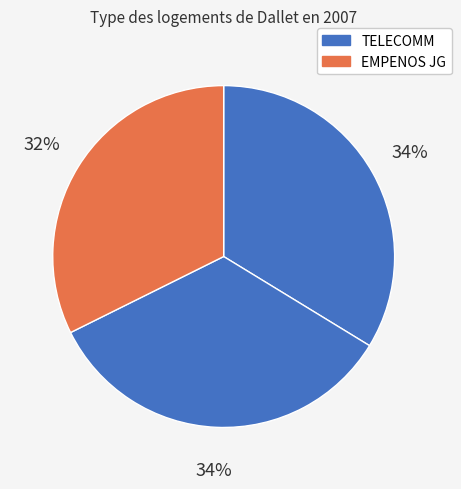

Count the number of slices in the pie.

3